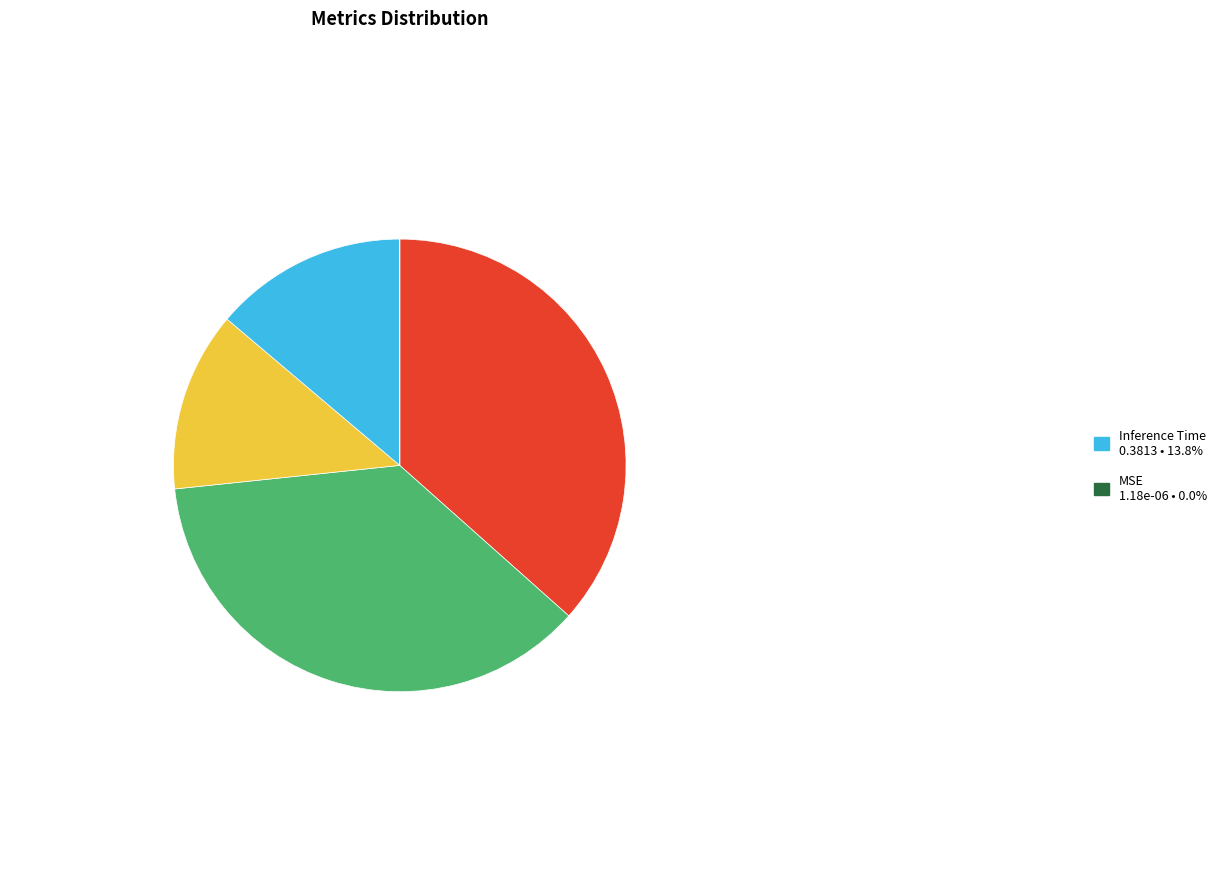

Does any single category account for the majority?

No